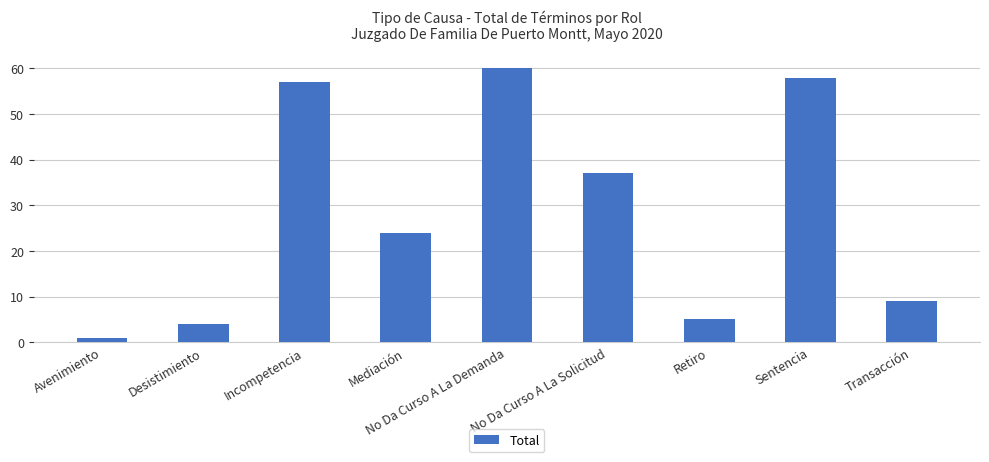

Reading left to right, list all the values displayed in this chart.

Avenimiento=1	Desistimiento=4	Incompetencia=57	Mediación=24	No Da Curso A La Demanda=60	No Da Curso A La Solicitud=37	Retiro=5	Sentencia=58	Transacción=9